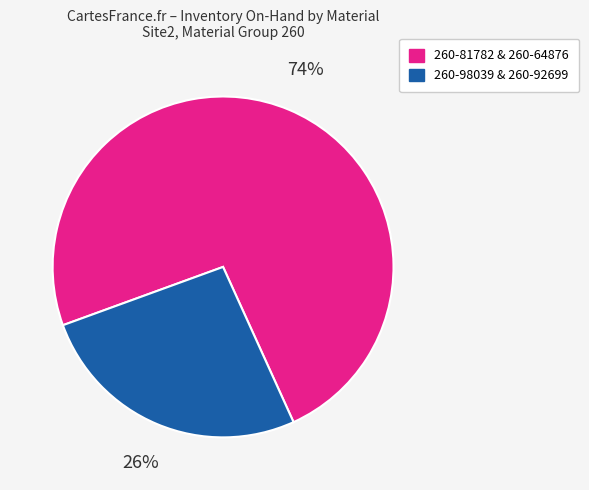

To the nearest percent, what is the difference between the largest and smallest slice percentages?

48%